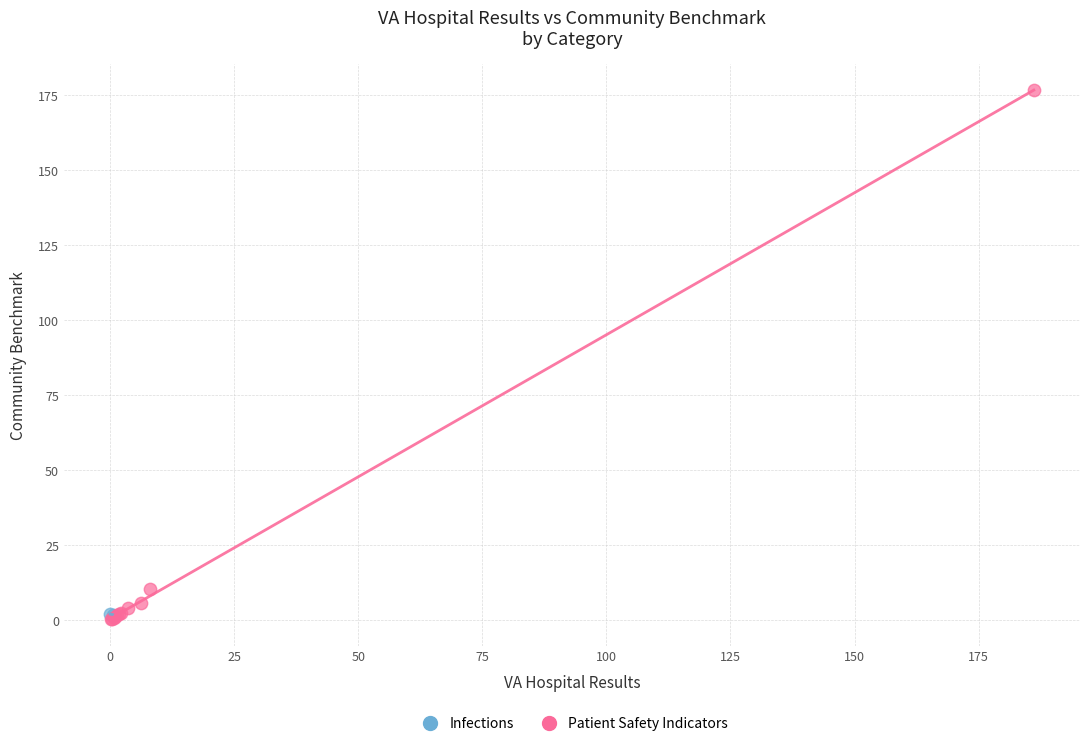

What are all the series names shown in the legend?

Infections, Patient Safety Indicators